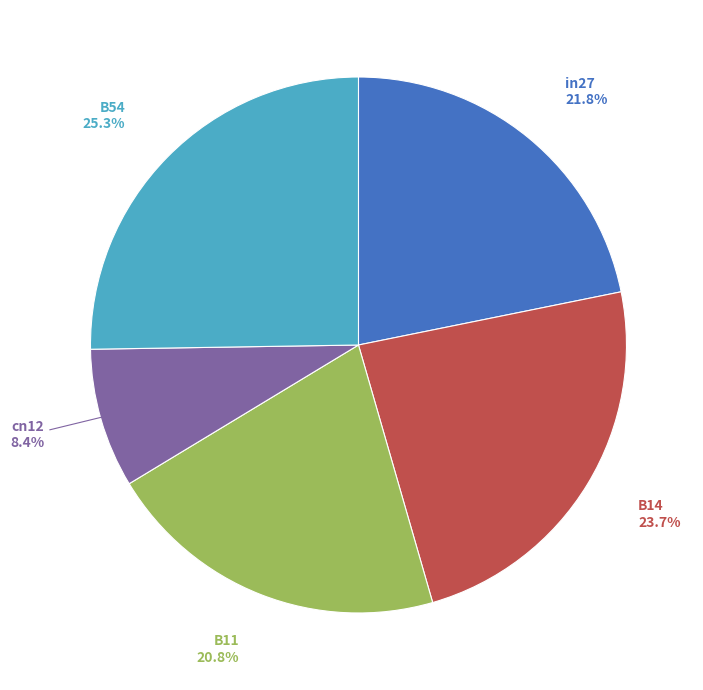

Which has a higher value, cn12 or B14?

B14